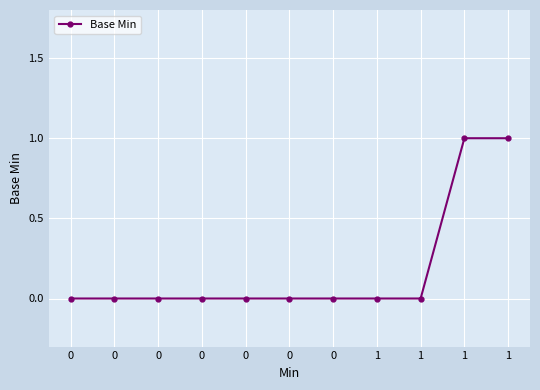

True or false: the data shows 0 at 0.

True